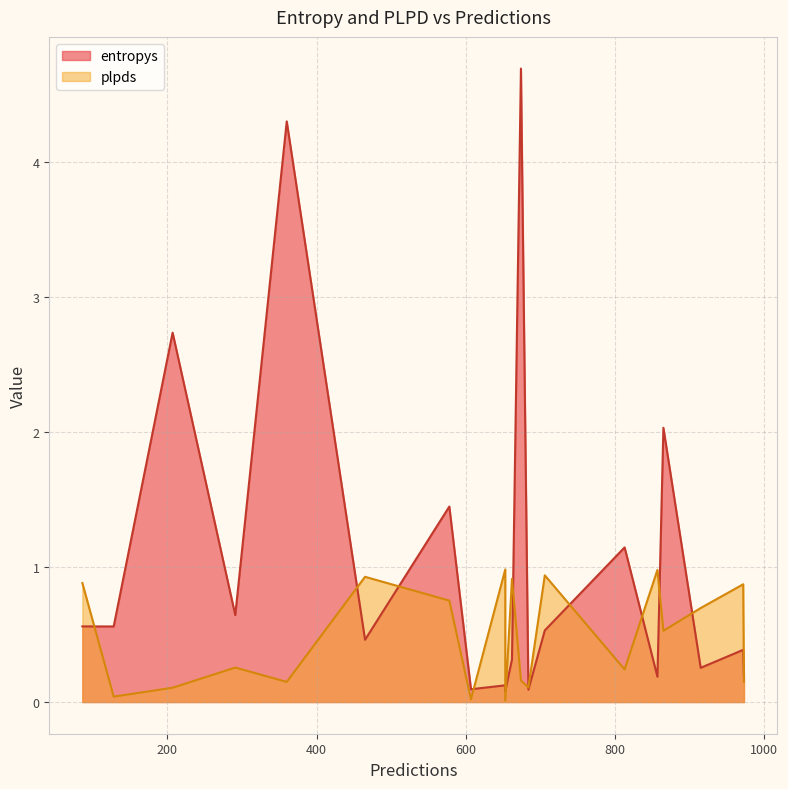

Which series changed the most between 607 and 86?

plpds